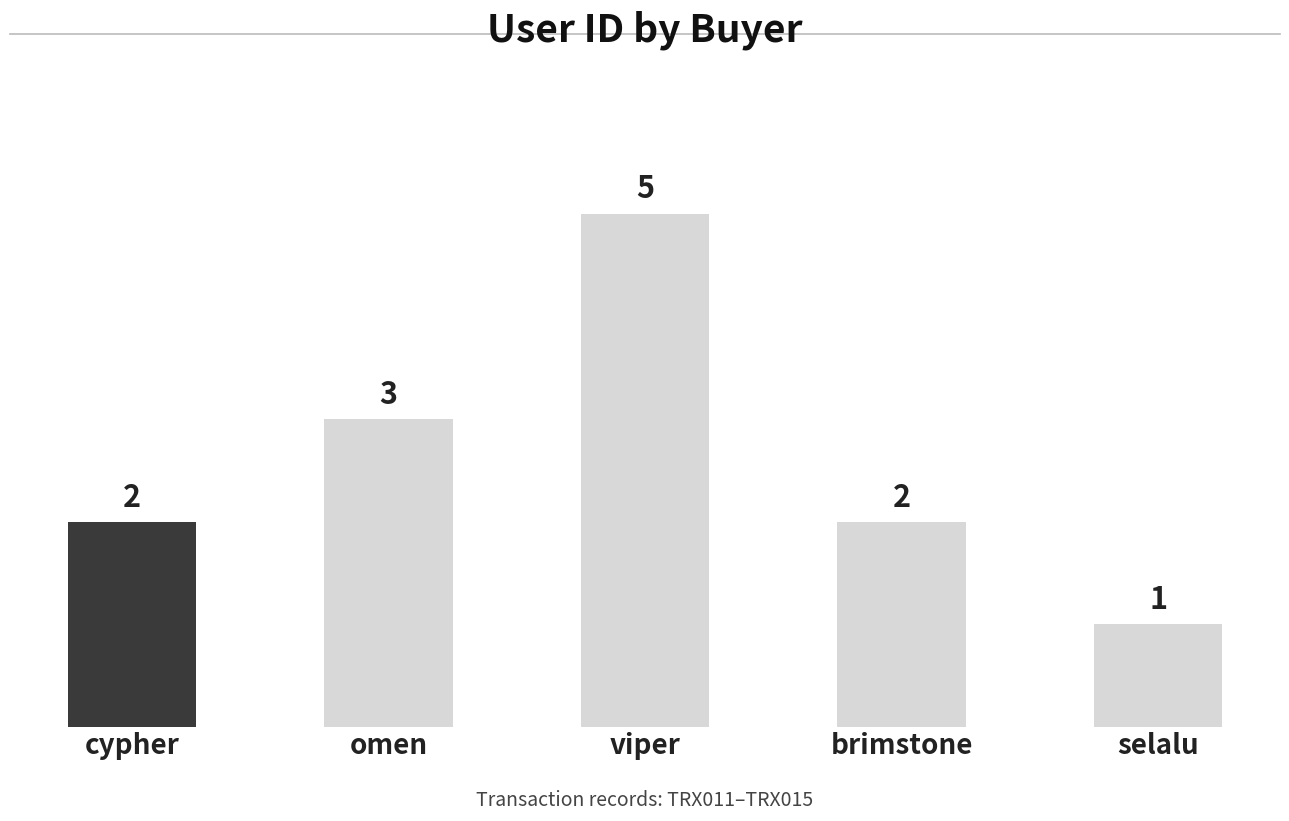

What is the average value?

3